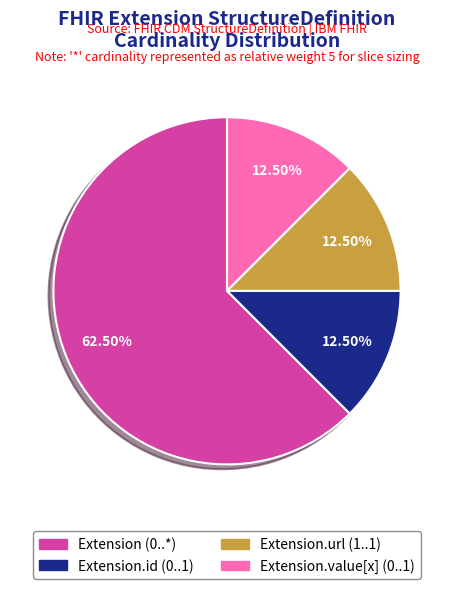

How many slices are in this pie chart?

4